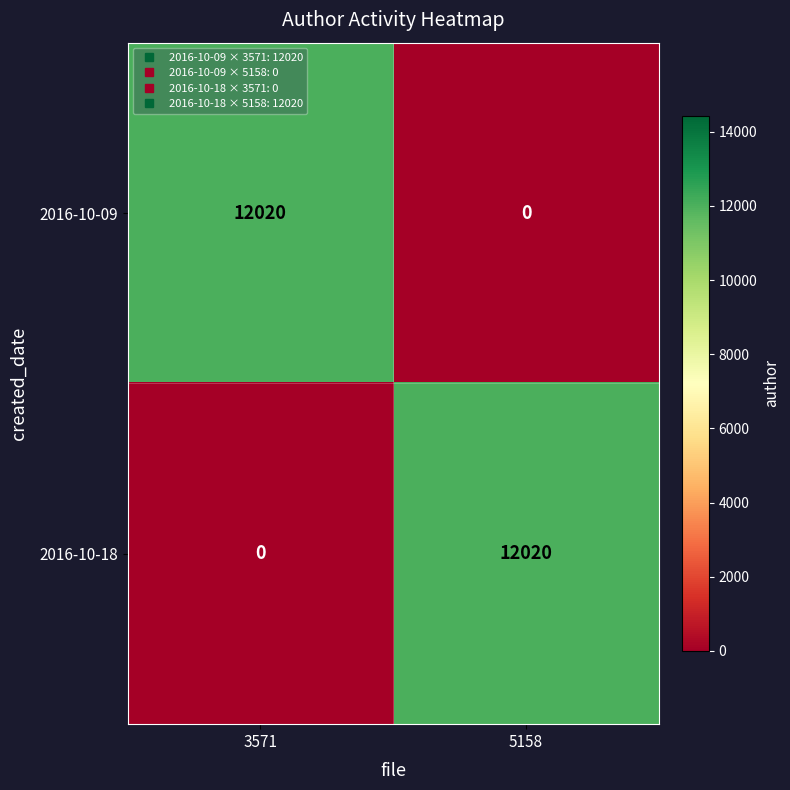

How many data points does each series have?

2